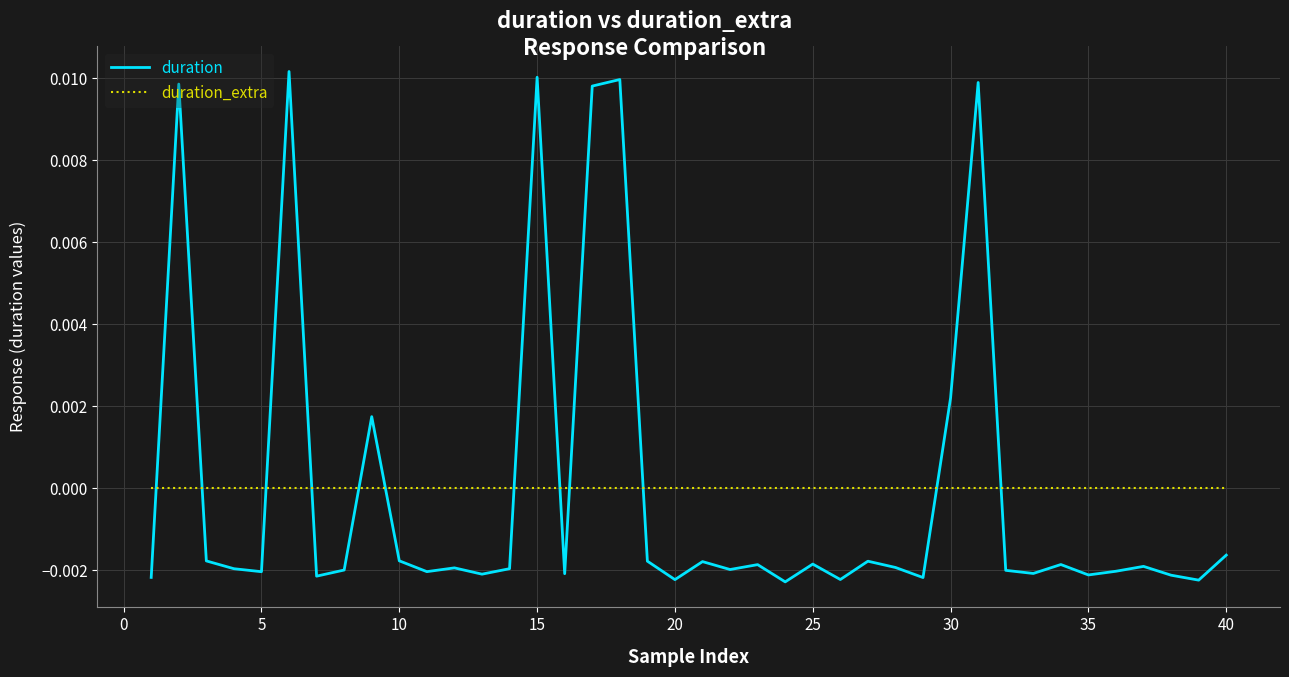

After their last crossing, which series has the higher values: duration or duration_extra?

duration_extra